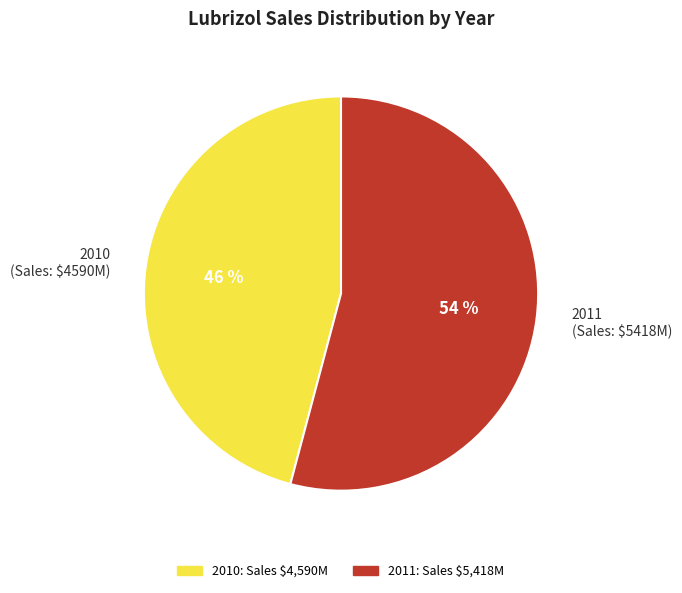

Is it true that 2010 (Sales: $4590M) is 46% of the pie?

True